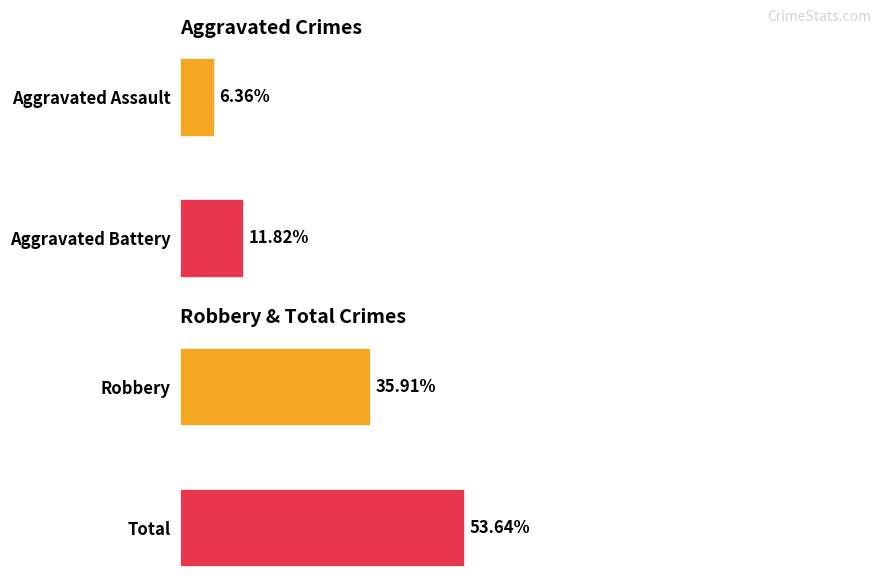

Which series has the widest spread of values?

Robbery